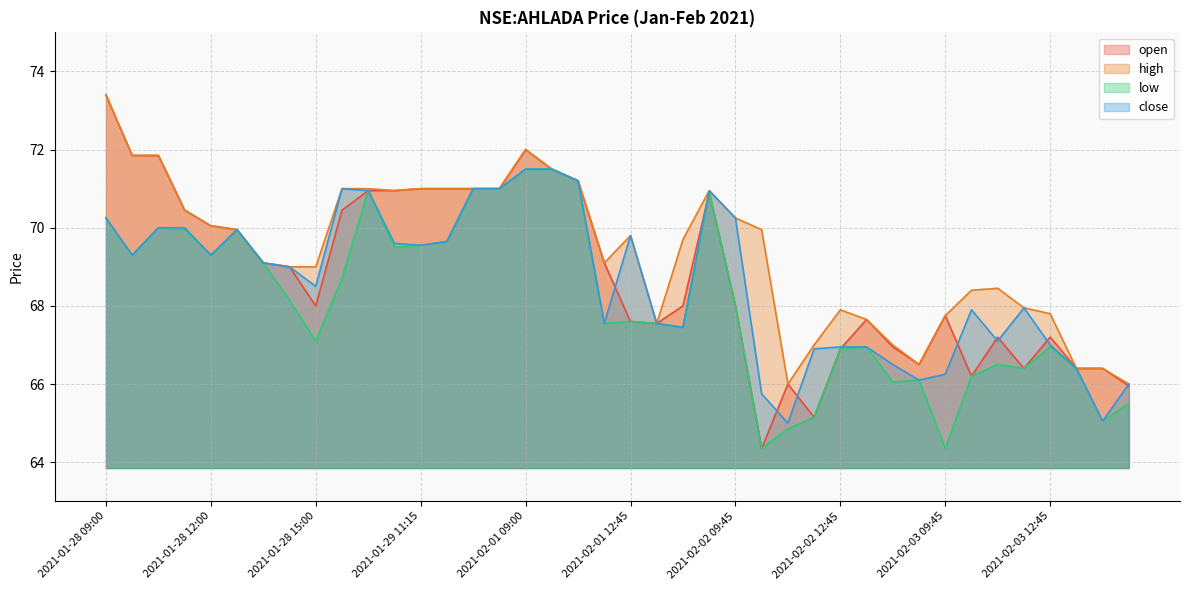

Reading left to right, what are all the values shown in this chart?

open: 2021-01-28 09:00=73.4	2021-01-28 09:45=71.8	2021-01-28 10:30=71.8	2021-01-28 11:15=70.5	2021-01-28 12:00=70.0	2021-01-28 12:45=70.0	2021-01-28 13:30=69.1	2021-01-28 14:15=69.0	2021-01-28 15:00=68.0	2021-01-29 09:00=70.5	2021-01-29 09:45=71.0	2021-01-29 10:30=71.0	2021-01-29 11:15=71.0	2021-01-29 12:00=71.0	2021-01-29 13:30=71.0	2021-01-29 14:15=71.0	2021-02-01 09:00=72.0	2021-02-01 09:45=71.5	2021-02-01 11:15=71.2	2021-02-01 12:00=69.1	2021-02-01 12:45=67.6	2021-02-01 14:15=67.5	2021-02-01 15:00=68.0	2021-02-02 09:00=70.9	2021-02-02 09:45=68.0	2021-02-02 10:30=64.3	2021-02-02 11:15=66.0	2021-02-02 12:00=65.2	2021-02-02 12:45=66.9	2021-02-02 13:30=67.7	2021-02-02 14:15=67.0	2021-02-02 15:00=66.5	2021-02-03 09:45=67.8	2021-02-03 10:30=66.2	2021-02-03 11:15=67.2	2021-02-03 12:00=66.4	2021-02-03 12:45=67.2	2021-02-03 13:30=66.4	2021-02-03 14:15=66.4	2021-02-03 15:00=66.0
high: 2021-01-28 09:00=73.4	2021-01-28 09:45=71.8	2021-01-28 10:30=71.8	2021-01-28 11:15=70.5	2021-01-28 12:00=70.0	2021-01-28 12:45=70.0	2021-01-28 13:30=69.1	2021-01-28 14:15=69.0	2021-01-28 15:00=69.0	2021-01-29 09:00=71.0	2021-01-29 09:45=71.0	2021-01-29 10:30=71.0	2021-01-29 11:15=71.0	2021-01-29 12:00=71.0	2021-01-29 13:30=71.0	2021-01-29 14:15=71.0	2021-02-01 09:00=72.0	2021-02-01 09:45=71.5	2021-02-01 11:15=71.2	2021-02-01 12:00=69.1	2021-02-01 12:45=69.8	2021-02-01 14:15=67.5	2021-02-01 15:00=69.7	2021-02-02 09:00=71.0	2021-02-02 09:45=70.2	2021-02-02 10:30=70.0	2021-02-02 11:15=66.0	2021-02-02 12:00=67.0	2021-02-02 12:45=67.9	2021-02-02 13:30=67.7	2021-02-02 14:15=67.0	2021-02-02 15:00=66.5	2021-02-03 09:45=67.8	2021-02-03 10:30=68.4	2021-02-03 11:15=68.5	2021-02-03 12:00=68.0	2021-02-03 12:45=67.8	2021-02-03 13:30=66.4	2021-02-03 14:15=66.4	2021-02-03 15:00=66.0
low: 2021-01-28 09:00=70.2	2021-01-28 09:45=69.3	2021-01-28 10:30=70.0	2021-01-28 11:15=70.0	2021-01-28 12:00=69.3	2021-01-28 12:45=70.0	2021-01-28 13:30=69.1	2021-01-28 14:15=68.2	2021-01-28 15:00=67.1	2021-01-29 09:00=68.7	2021-01-29 09:45=71.0	2021-01-29 10:30=69.5	2021-01-29 11:15=69.5	2021-01-29 12:00=69.7	2021-01-29 13:30=71.0	2021-01-29 14:15=71.0	2021-02-01 09:00=71.5	2021-02-01 09:45=71.5	2021-02-01 11:15=71.2	2021-02-01 12:00=67.5	2021-02-01 12:45=67.6	2021-02-01 14:15=67.5	2021-02-01 15:00=67.5	2021-02-02 09:00=70.9	2021-02-02 09:45=68.0	2021-02-02 10:30=64.3	2021-02-02 11:15=64.8	2021-02-02 12:00=65.2	2021-02-02 12:45=66.9	2021-02-02 13:30=67.0	2021-02-02 14:15=66.0	2021-02-02 15:00=66.1	2021-02-03 09:45=64.3	2021-02-03 10:30=66.2	2021-02-03 11:15=66.5	2021-02-03 12:00=66.4	2021-02-03 12:45=67.0	2021-02-03 13:30=66.4	2021-02-03 14:15=65.0	2021-02-03 15:00=65.5
close: 2021-01-28 09:00=70.2	2021-01-28 09:45=69.3	2021-01-28 10:30=70.0	2021-01-28 11:15=70.0	2021-01-28 12:00=69.3	2021-01-28 12:45=70.0	2021-01-28 13:30=69.1	2021-01-28 14:15=69.0	2021-01-28 15:00=68.5	2021-01-29 09:00=71.0	2021-01-29 09:45=71.0	2021-01-29 10:30=69.6	2021-01-29 11:15=69.5	2021-01-29 12:00=69.7	2021-01-29 13:30=71.0	2021-01-29 14:15=71.0	2021-02-01 09:00=71.5	2021-02-01 09:45=71.5	2021-02-01 11:15=71.2	2021-02-01 12:00=67.5	2021-02-01 12:45=69.8	2021-02-01 14:15=67.5	2021-02-01 15:00=67.5	2021-02-02 09:00=71.0	2021-02-02 09:45=70.2	2021-02-02 10:30=65.8	2021-02-02 11:15=65.0	2021-02-02 12:00=66.9	2021-02-02 12:45=67.0	2021-02-02 13:30=67.0	2021-02-02 14:15=66.5	2021-02-02 15:00=66.1	2021-02-03 09:45=66.2	2021-02-03 10:30=67.9	2021-02-03 11:15=67.1	2021-02-03 12:00=68.0	2021-02-03 12:45=67.0	2021-02-03 13:30=66.4	2021-02-03 14:15=65.0	2021-02-03 15:00=66.0